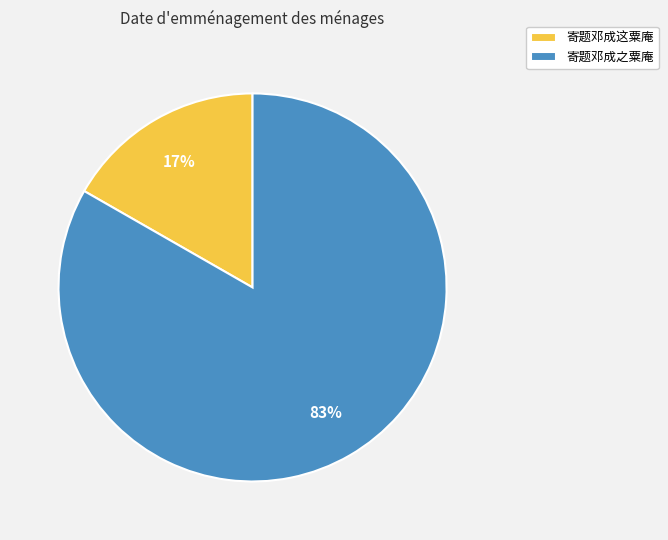

How many segments does this pie chart have?

2